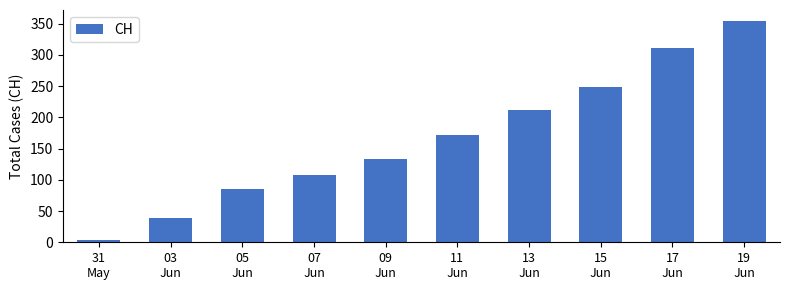

What is the sum of the values at 09
Jun and 31
May?

136